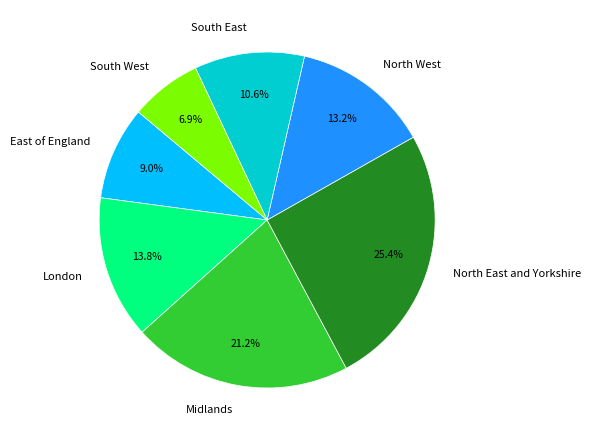

What is the smallest slice in the pie chart?

South West